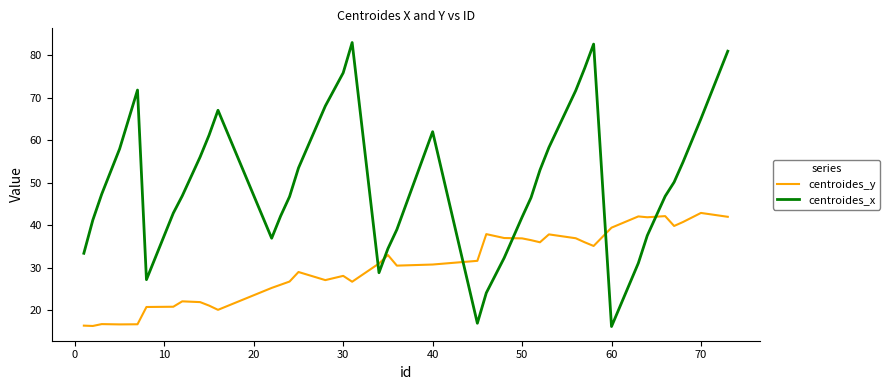

What is the greatest value displayed?

83.0